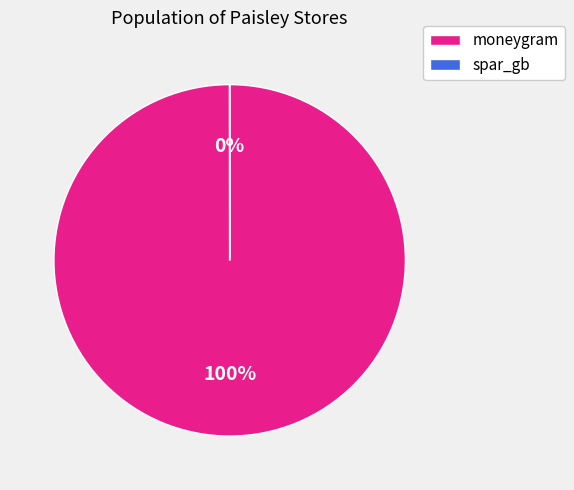

Combined, what portion of the pie is moneygram and spar_gb?

100.0%